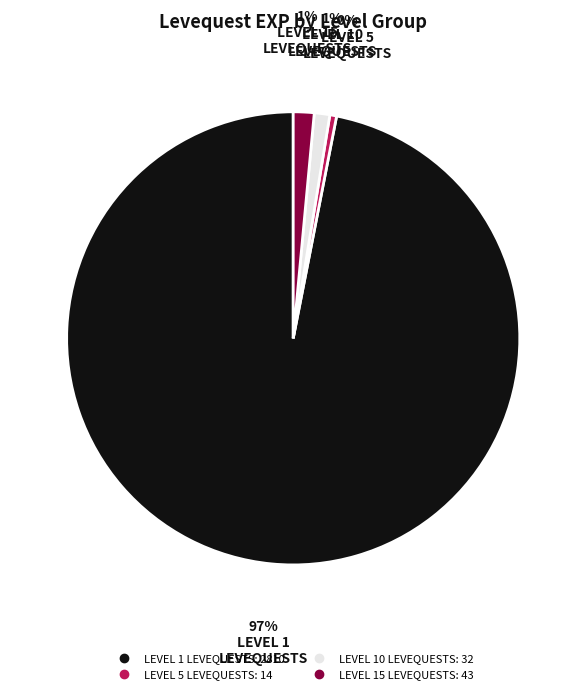

To the nearest percent, what is the average slice percentage?

25%